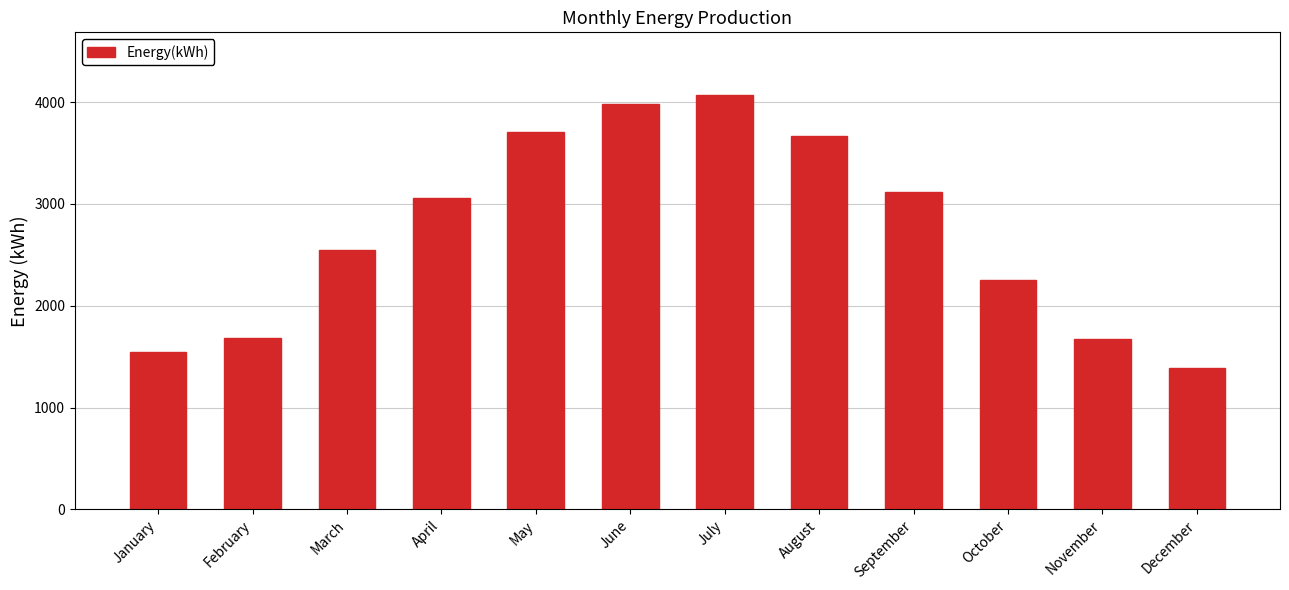

The chart shows a value of 1388 at December. True or false?

True